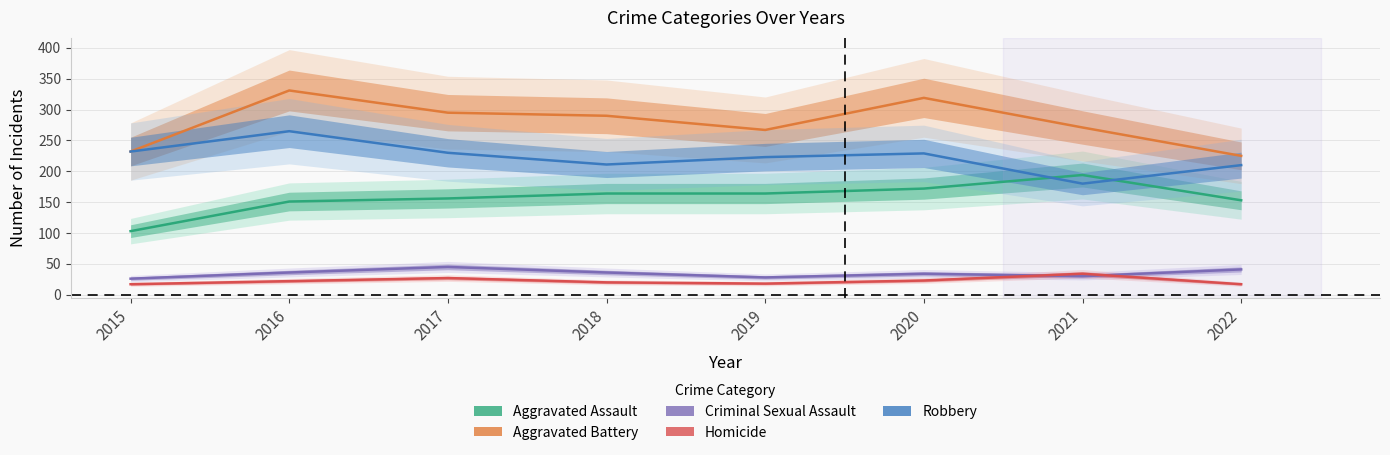

At which category does Criminal Sexual Assault reach its first local valley?

2019